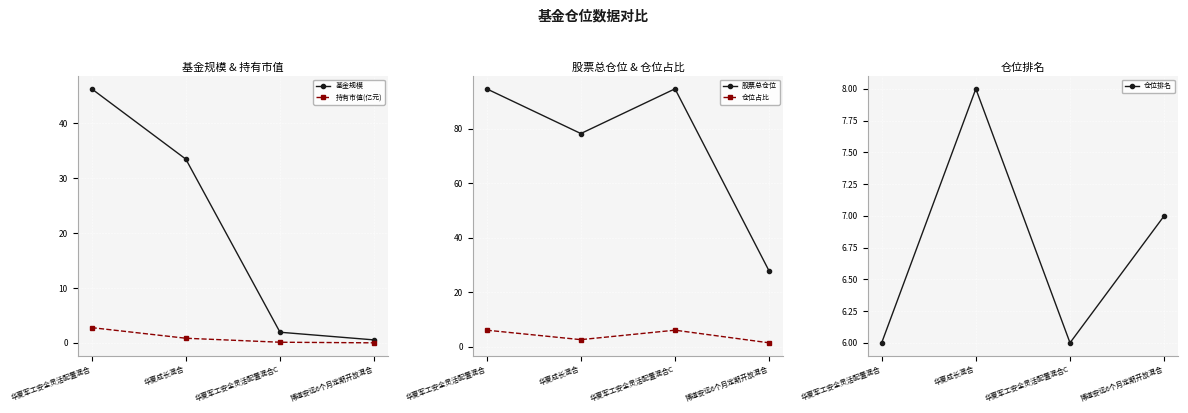

What is the label of the 4th point from the left?

博道安远6个月定期开放混合